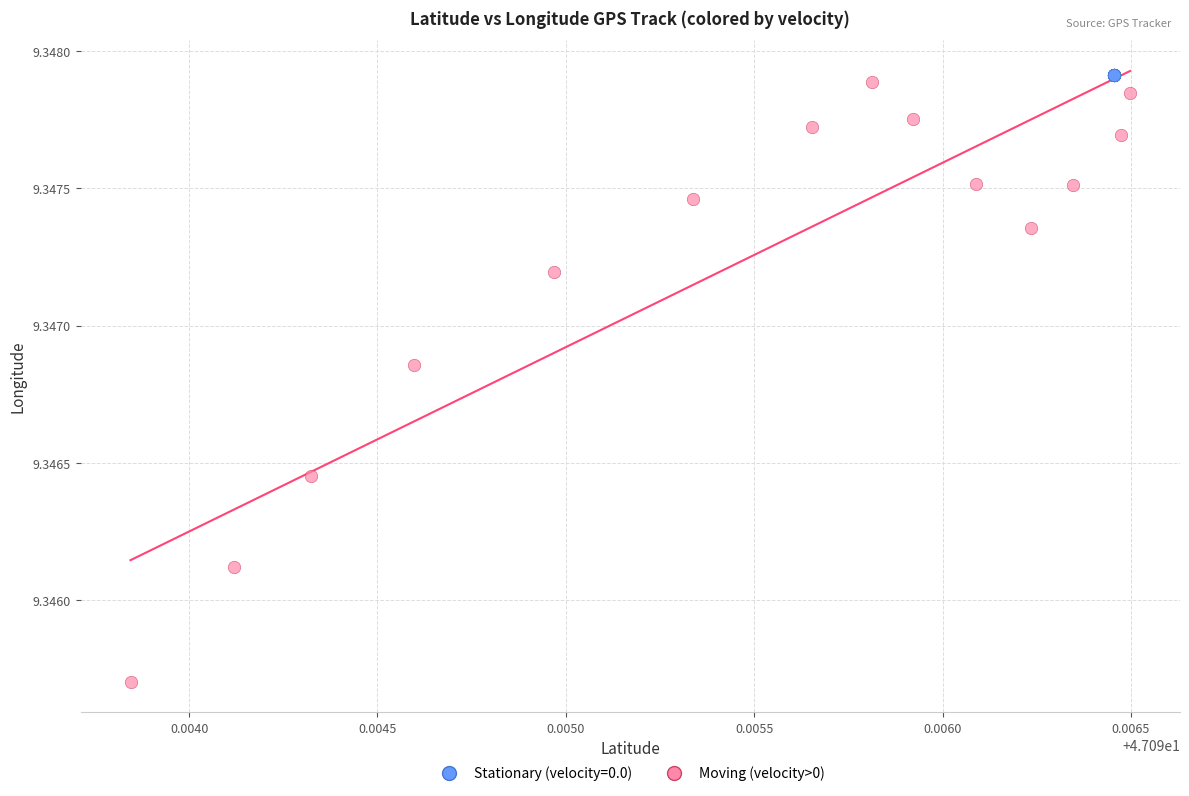

Which series contains the lowest Y value?

Moving (velocity>0)